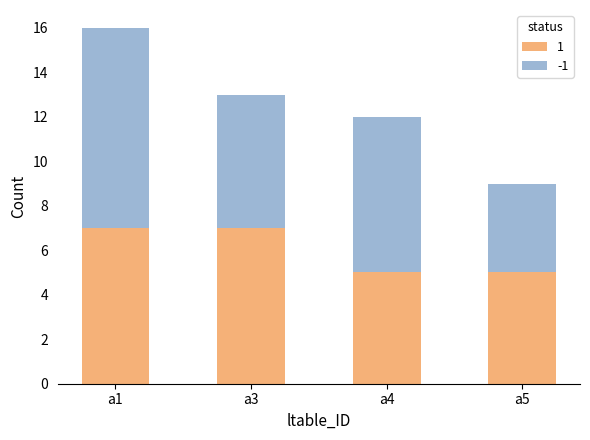

How many data points does each series have?

4